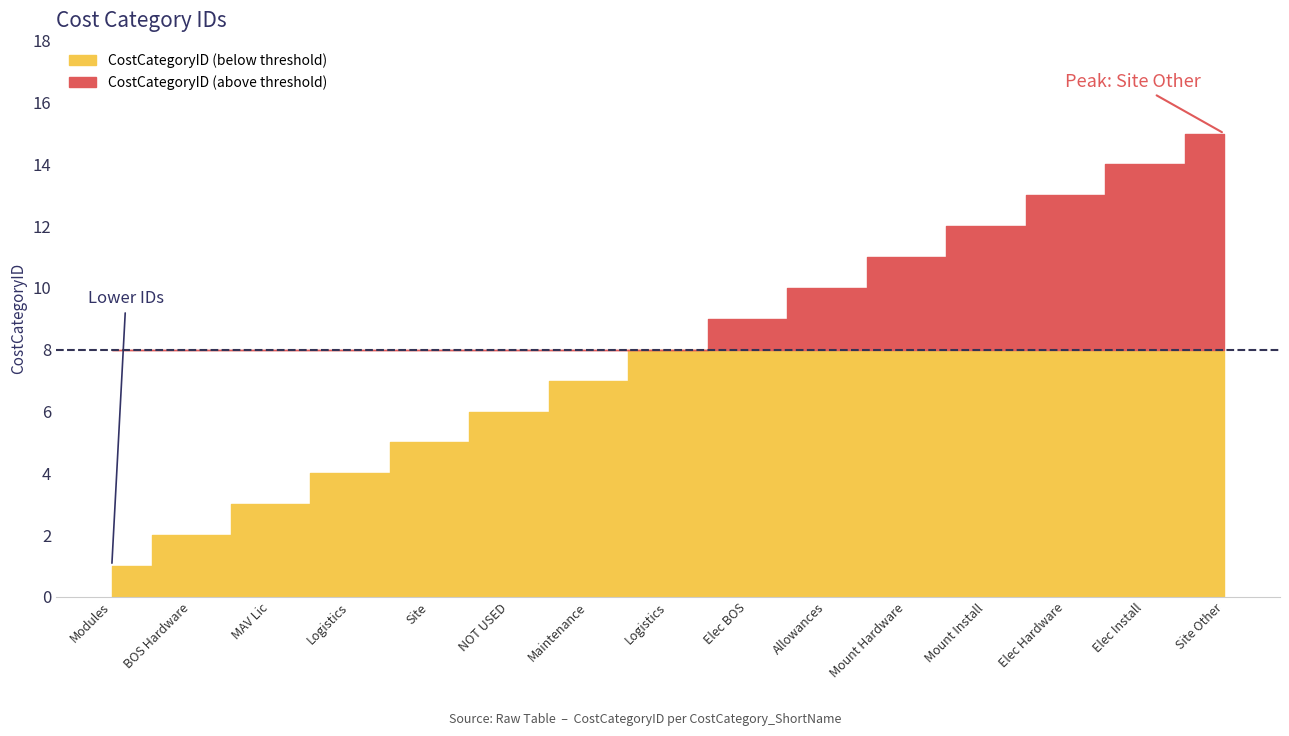

True or false: the data shows 6 at Elec BOS.

False